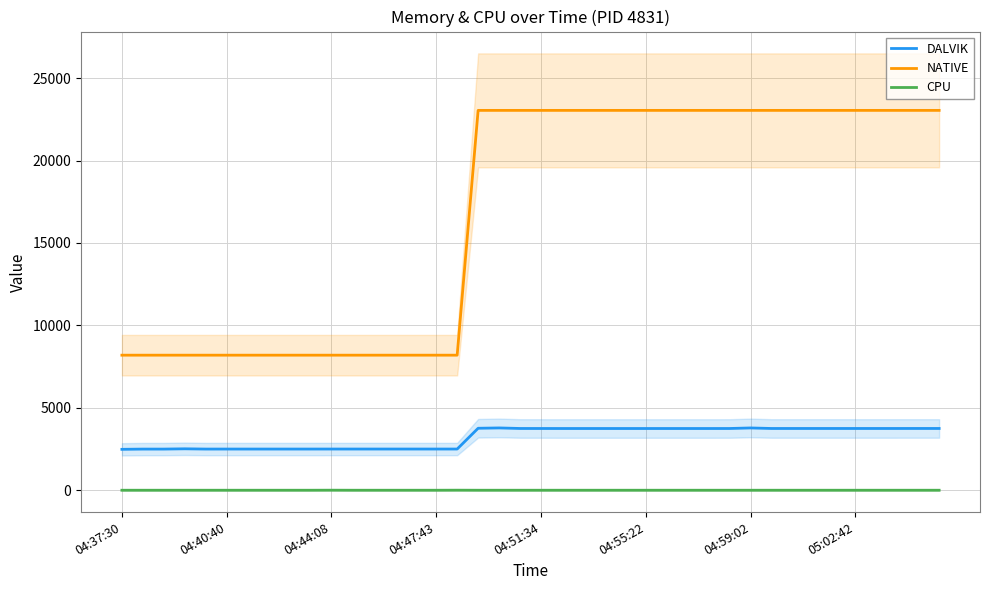

What is the maximum value for DALVIK?

3779.0